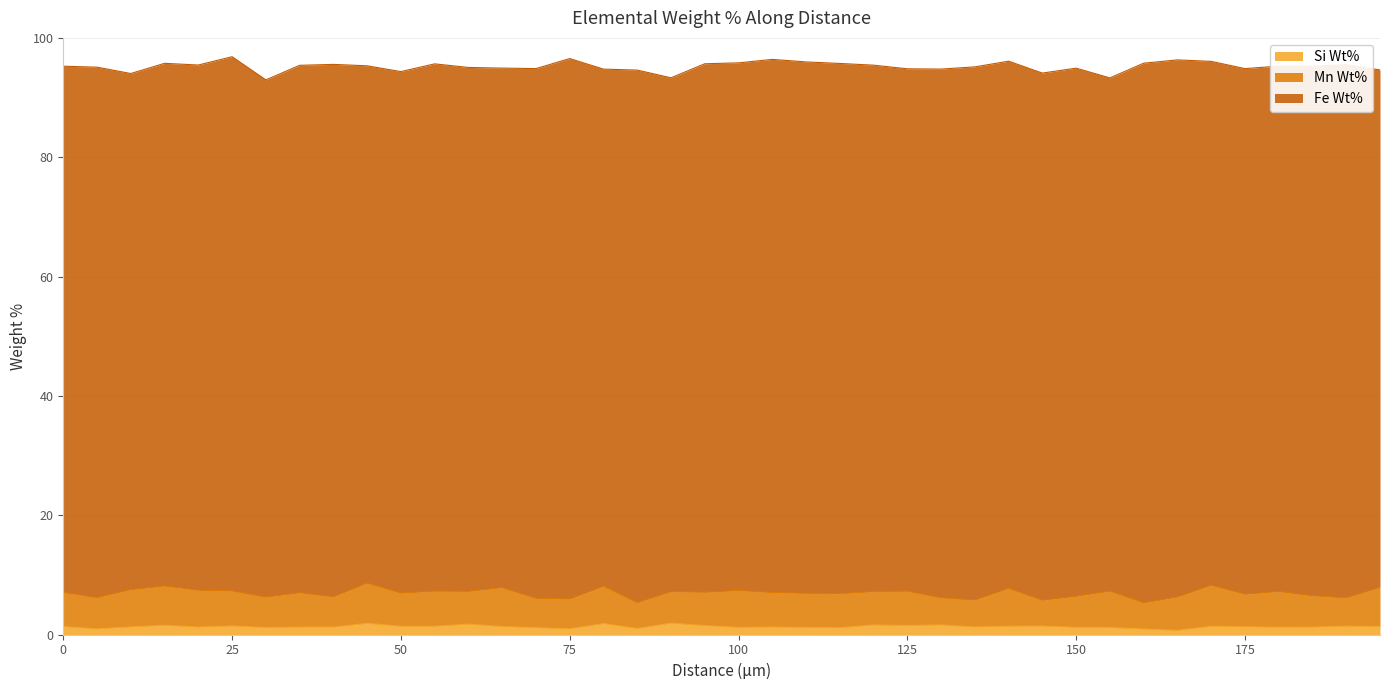

The value of Fe Wt% at 5 is 88.9. True or false?

True